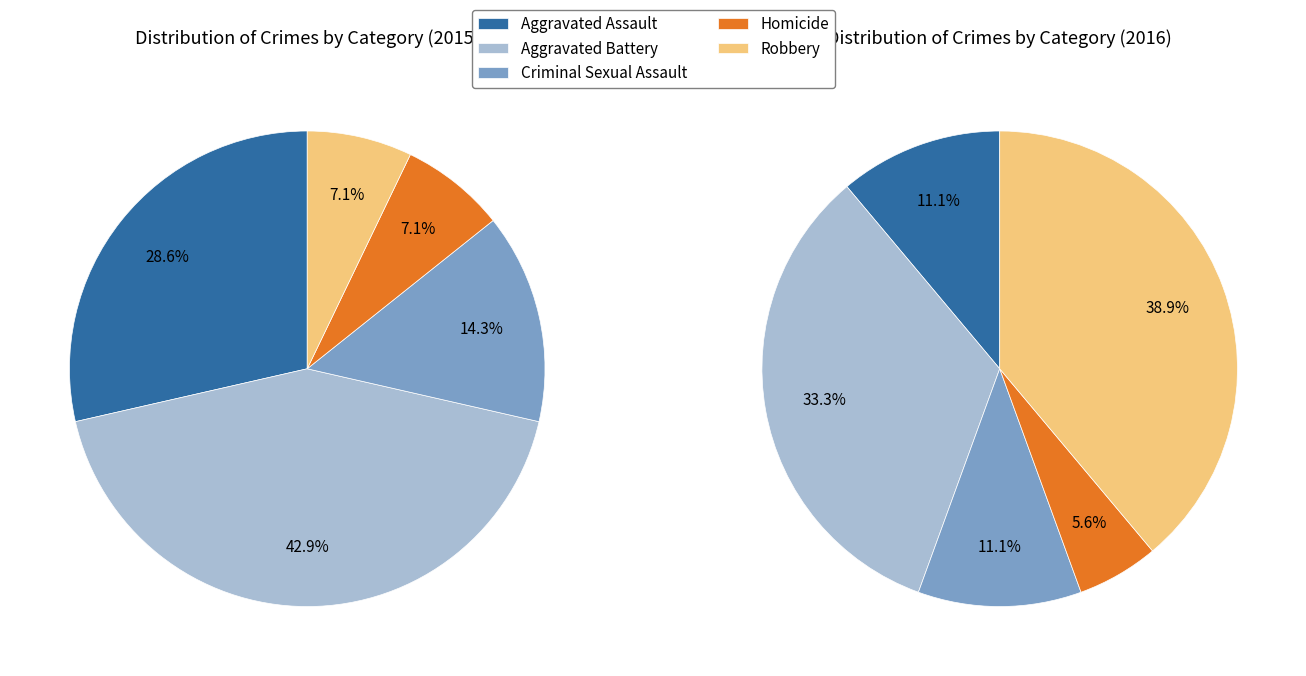

To the nearest percent, what portion does Aggravated Battery represent?

43%